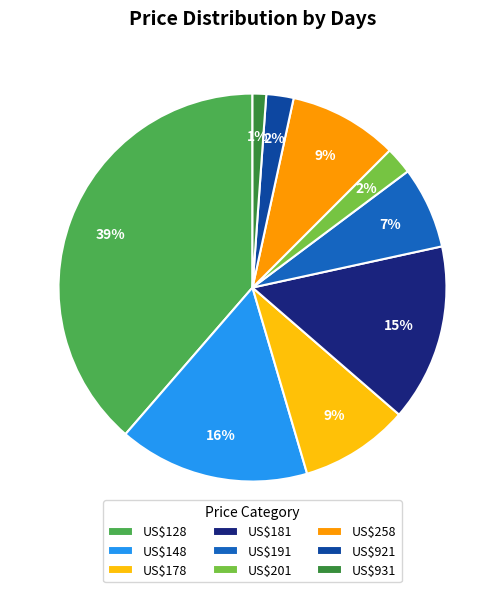

Is it true that US$931 is 11% of the pie?

False